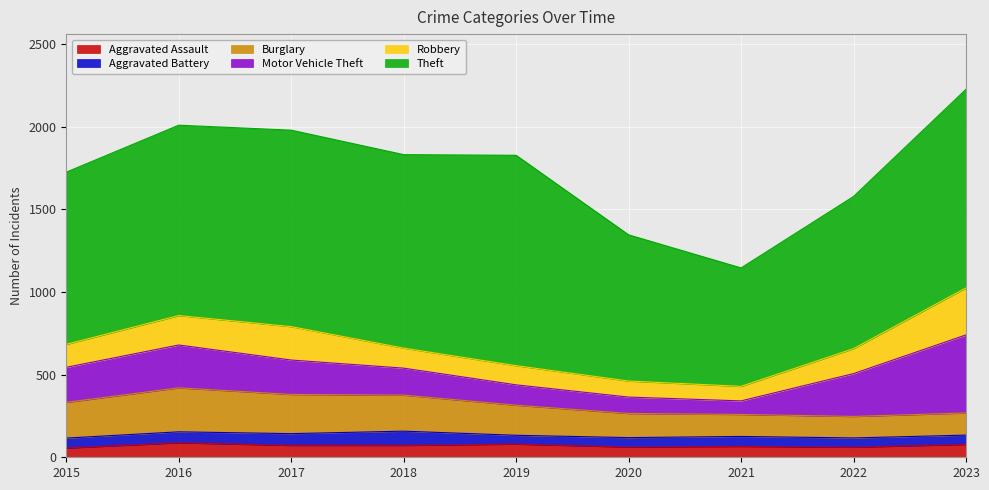

Is it true that Burglary equals 189 at 2023?

False